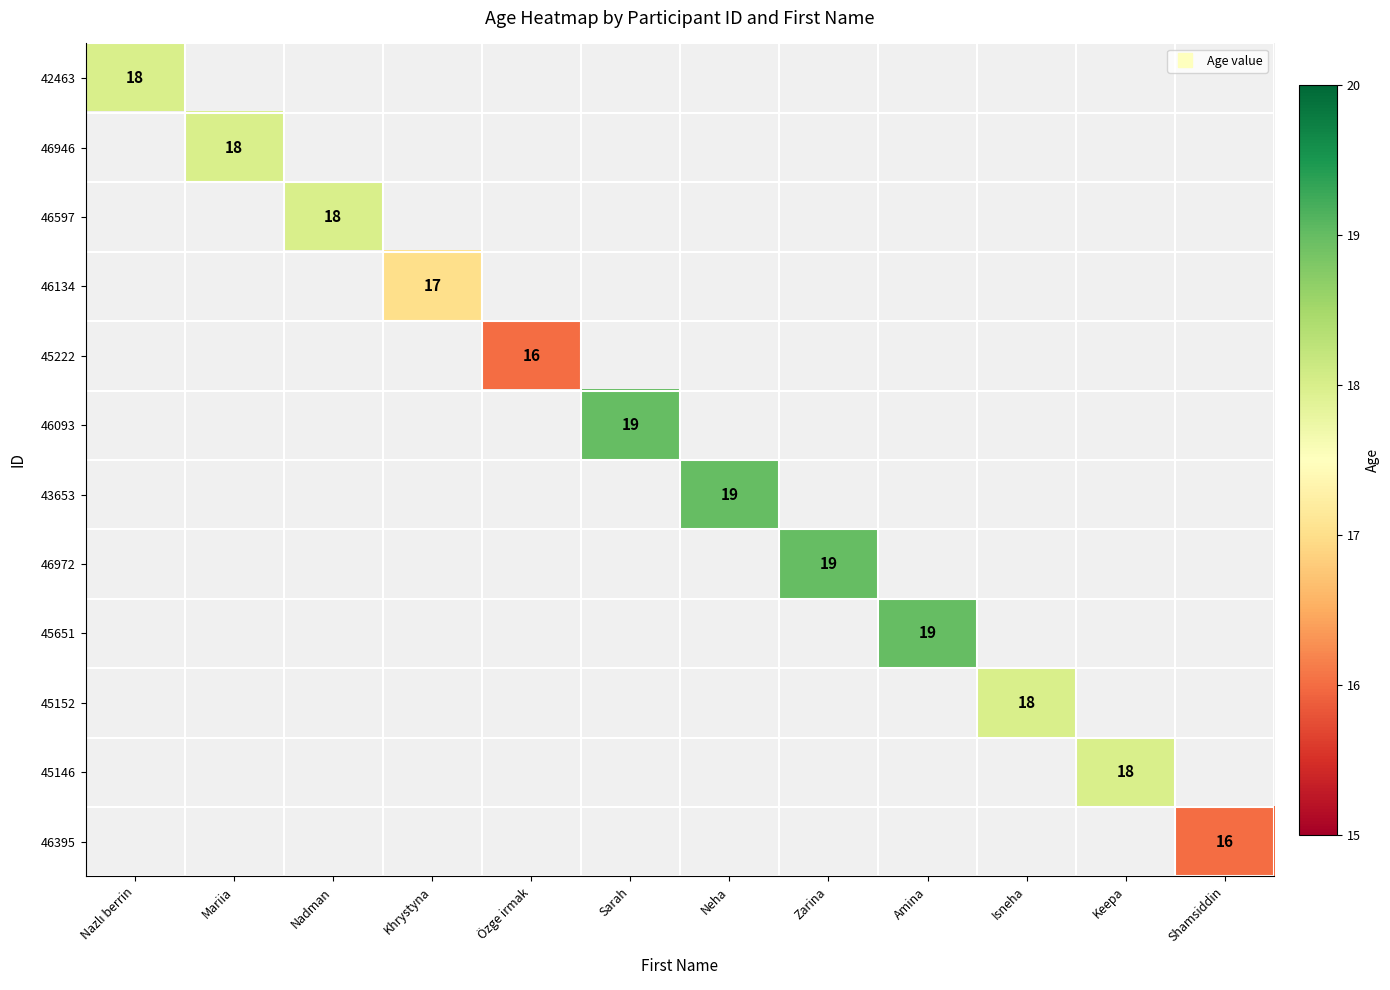

List the labels in order of 45152 value, largest first.

Nazlı berrin, Mariia, Nadman, Khrystyna, Özge irmak, Sarah, Neha, Zarina, Amina, Isneha, Keepa, Shamsiddin